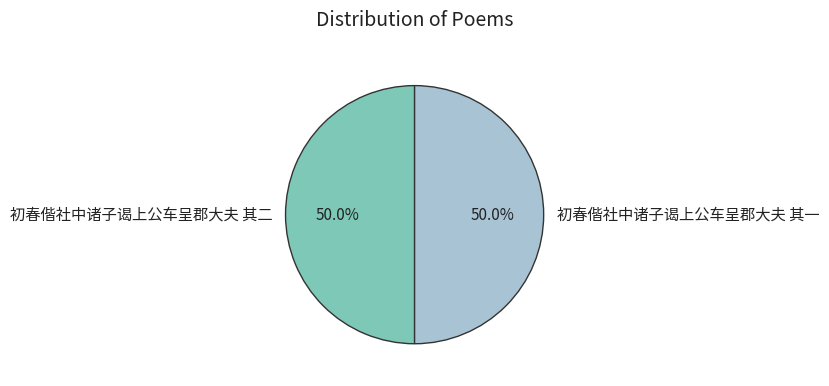

Count the number of slices in the pie.

2